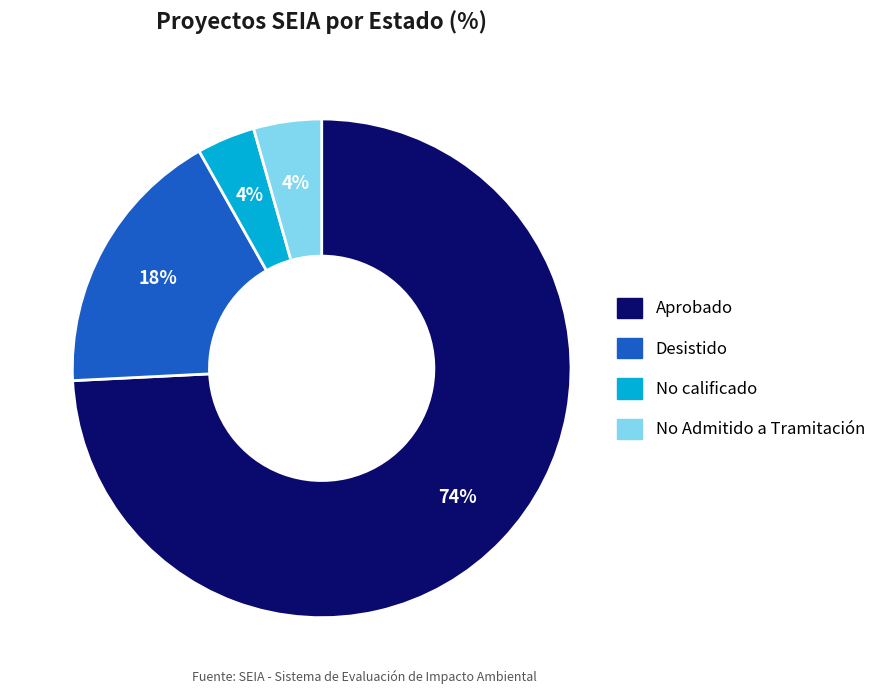

How many slices are in this pie chart?

4